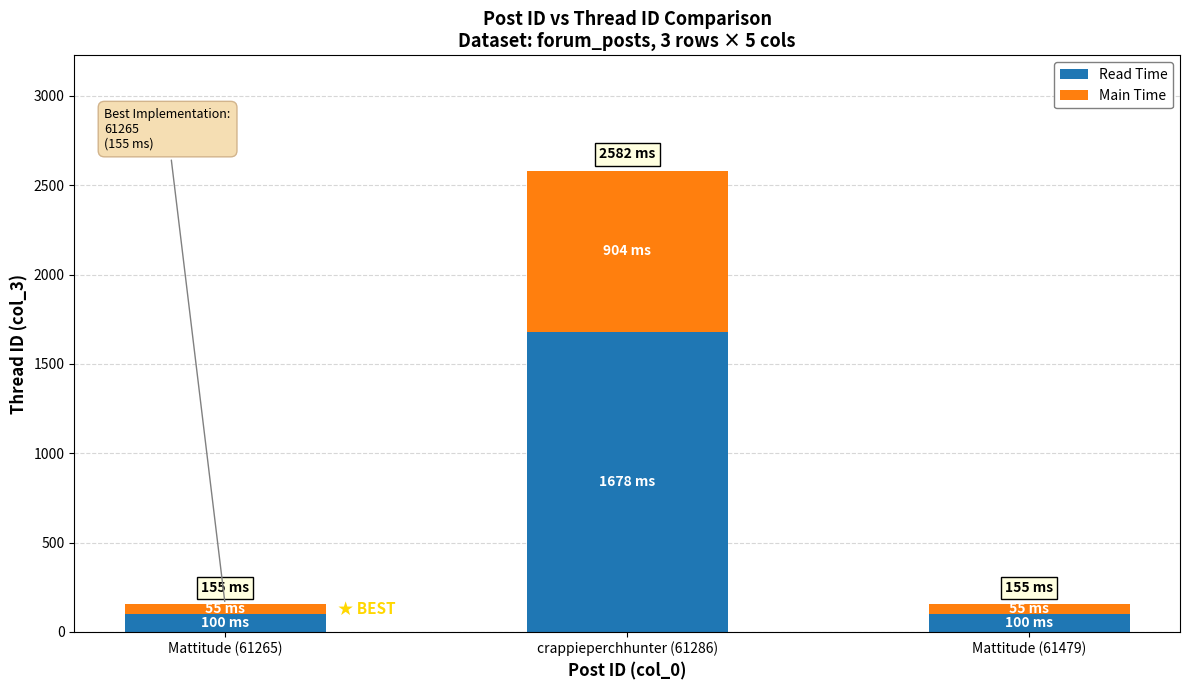

Reading left to right, what are the values for Read Time?

Mattitude (61265)=100	crappieperchhunter (61286)=1678	Mattitude (61479)=100